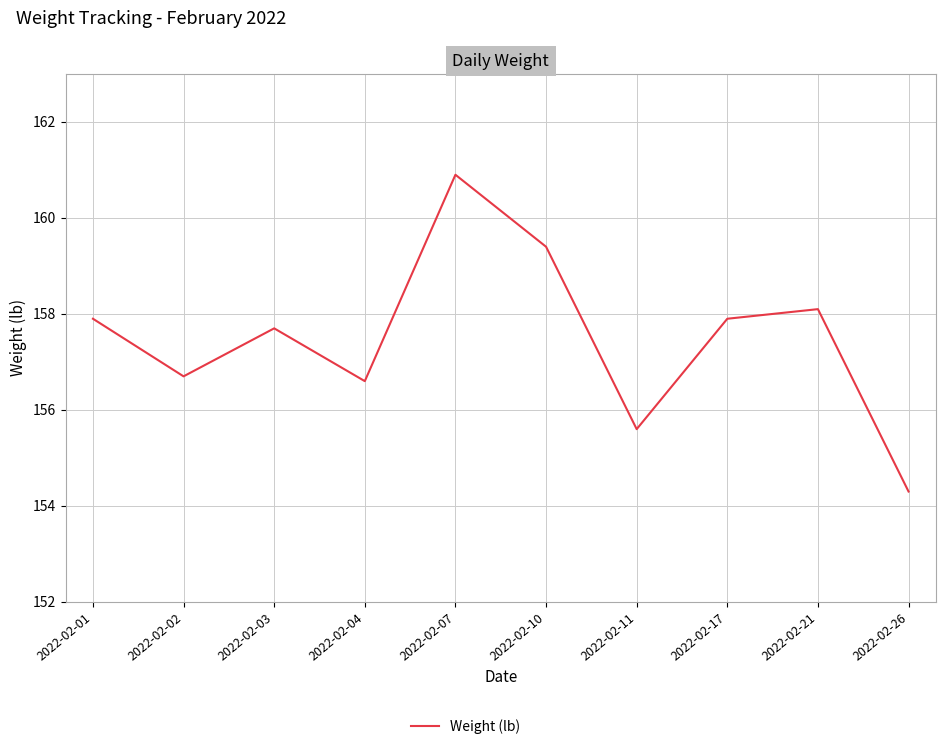

Where does the data first go above 157?

2022-02-01